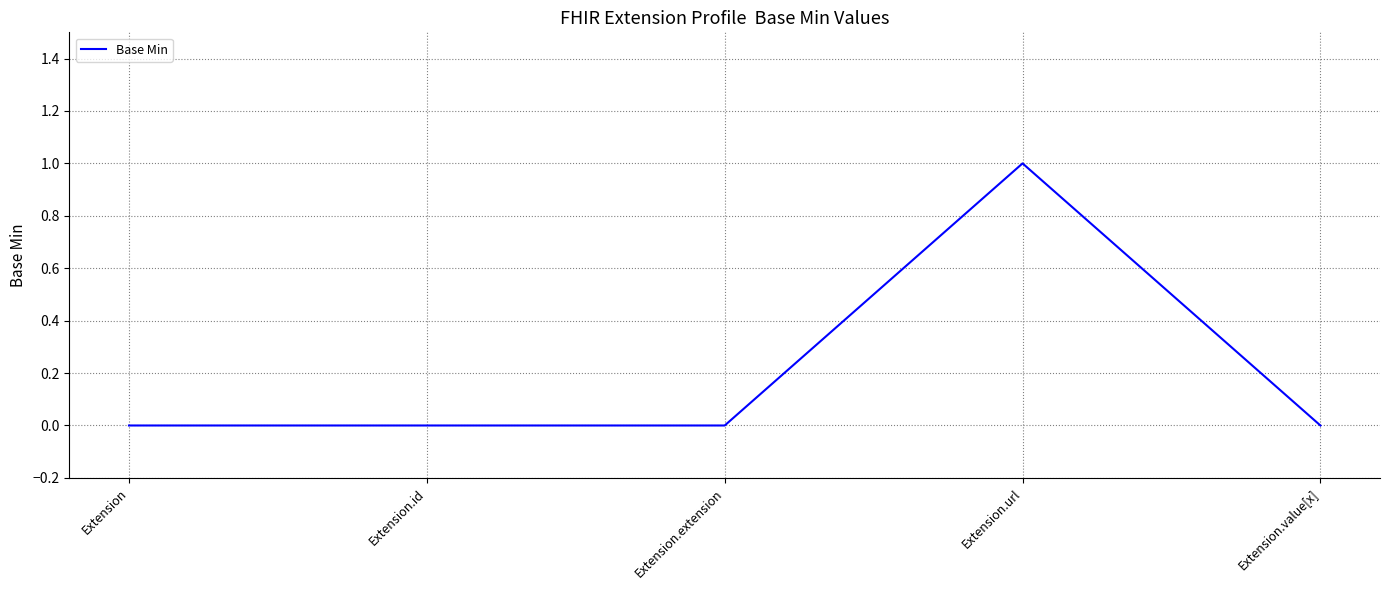

How many distinct data groups are displayed?

1